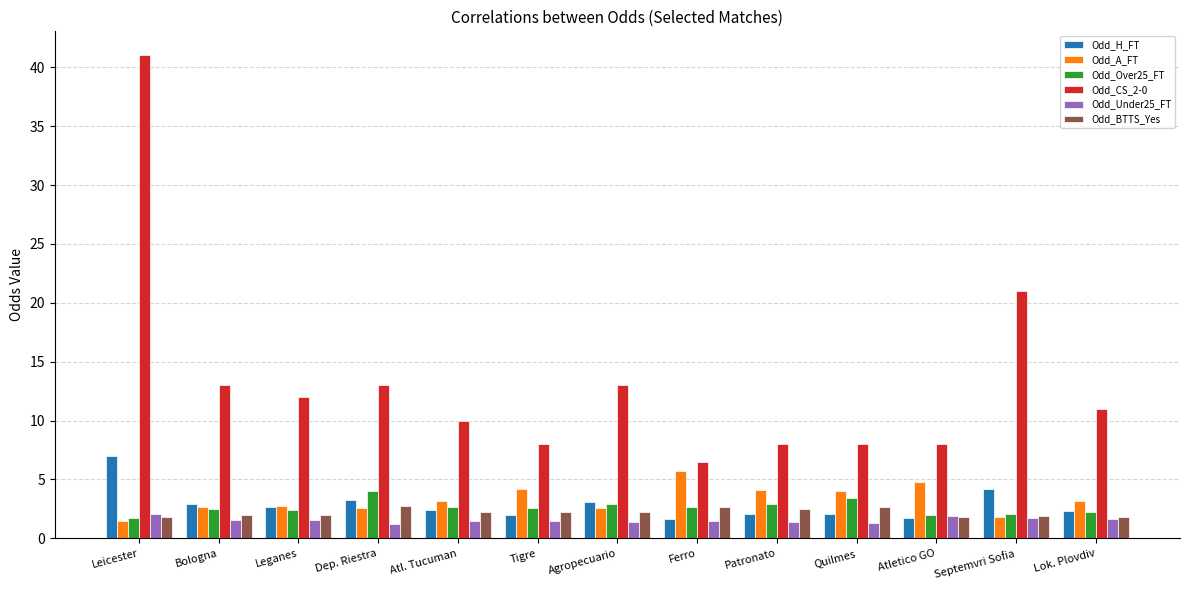

True or false: Odd_CS_2-0 has a value of 37.0 at Septemvri Sofia.

False